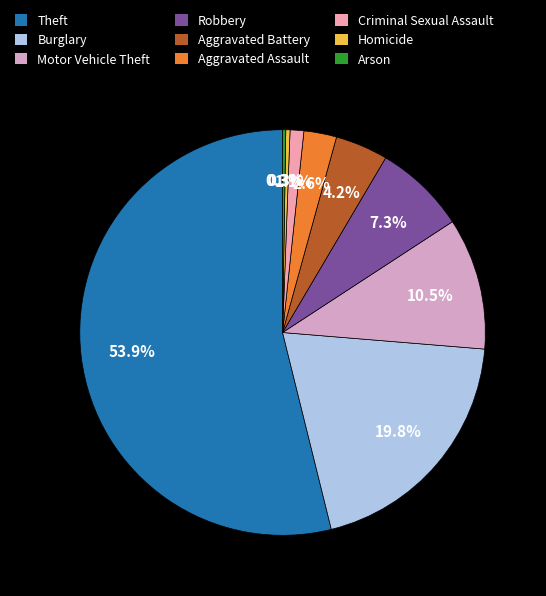

How many slices are in this pie chart?

9